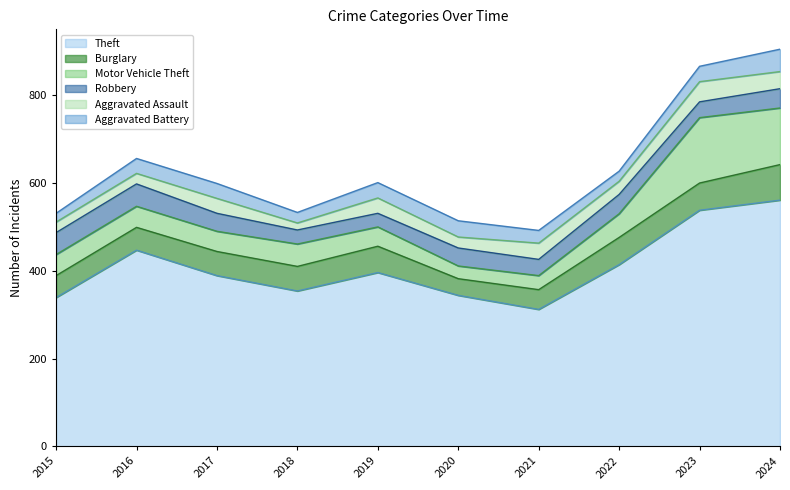

At which label is Motor Vehicle Theft closest to 89?

2022